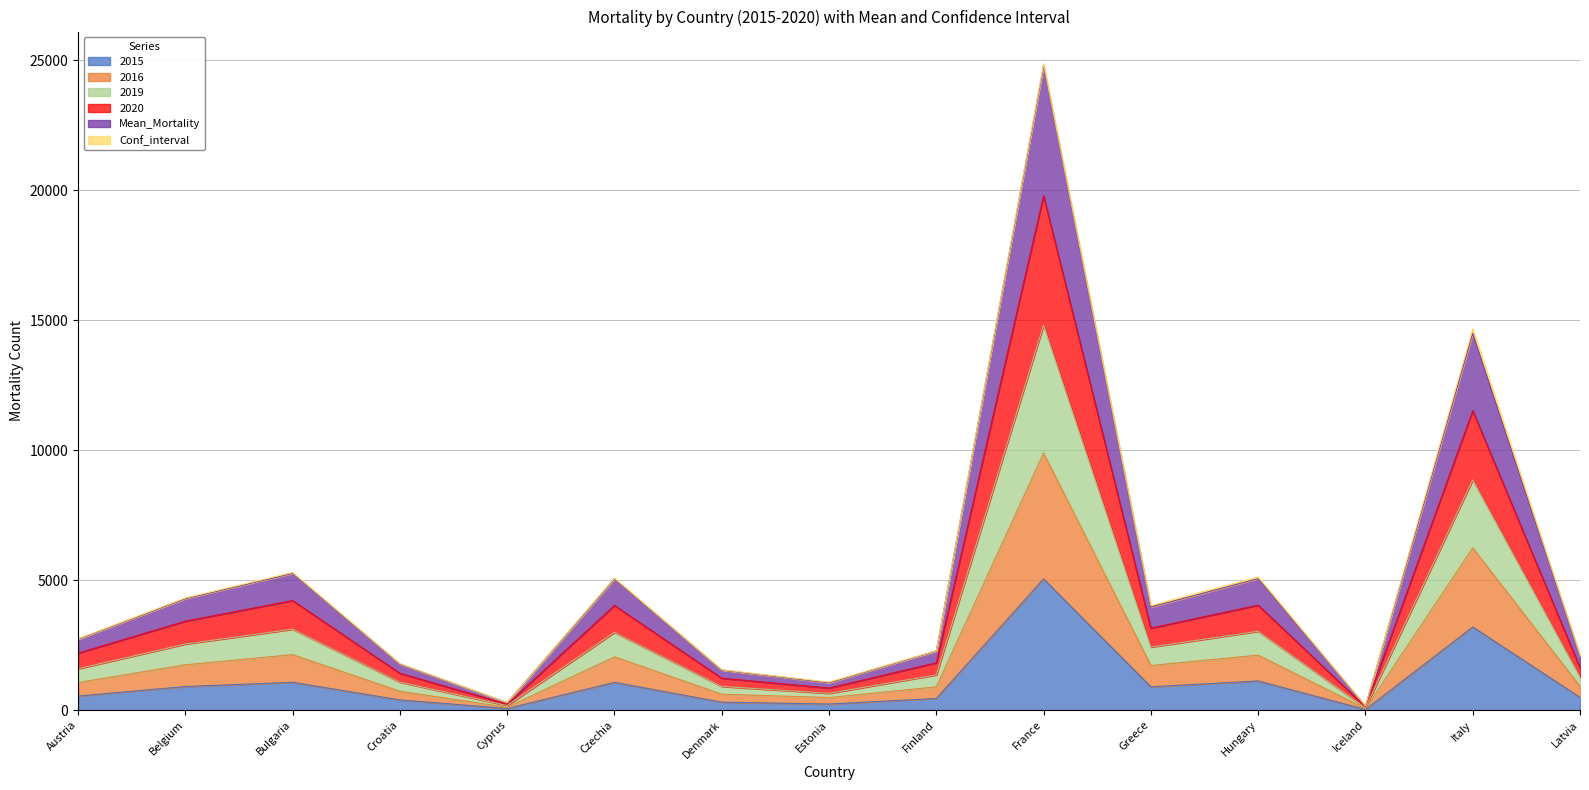

Is it true that 2015 equals 5047.0 at France?

True